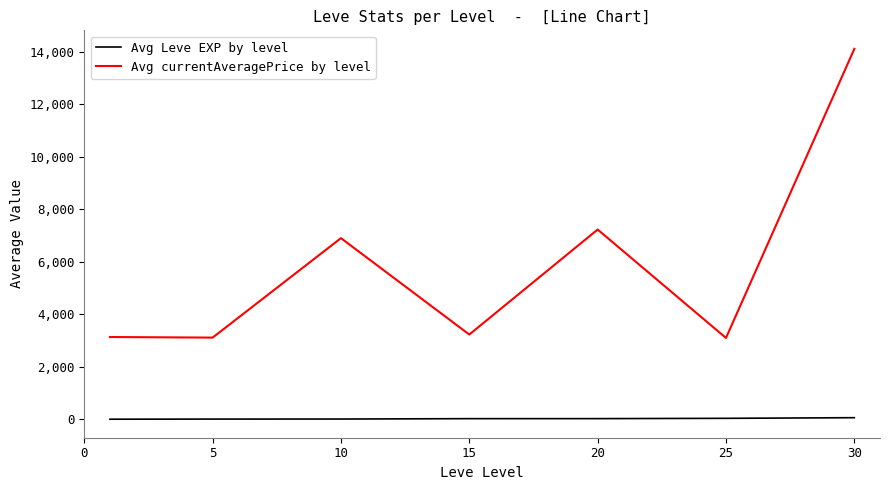

What are all the series names shown in the legend?

Avg Leve EXP by level, Avg currentAveragePrice by level